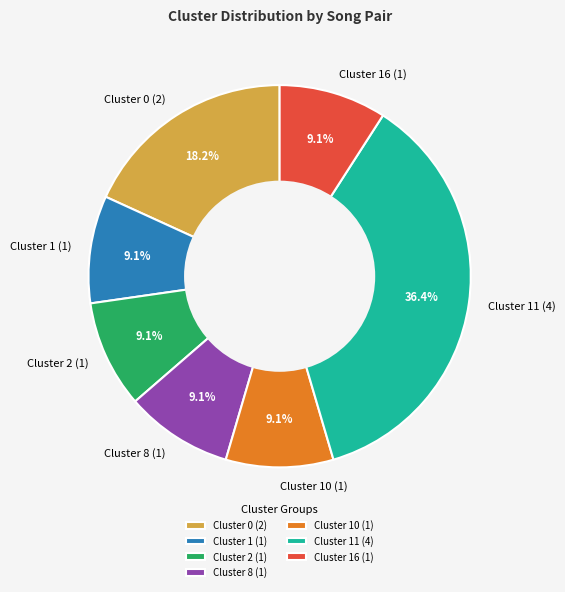

Which category has the biggest portion of the pie?

Cluster 11 (4)